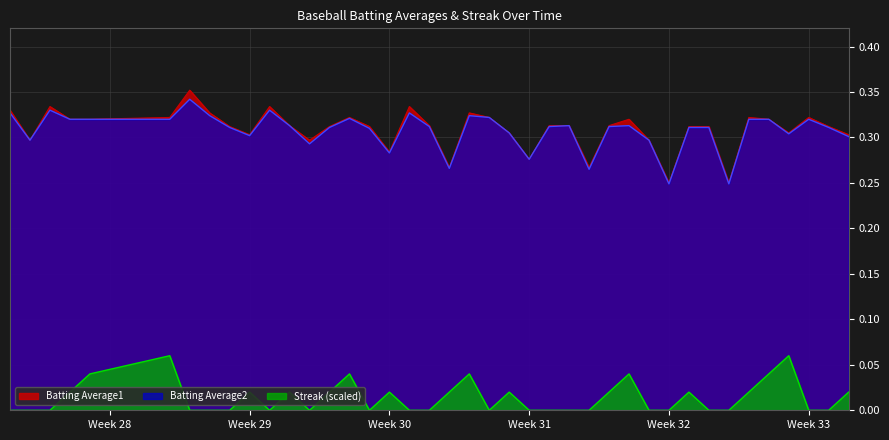

How many Streak values are between 0 and 1?

40